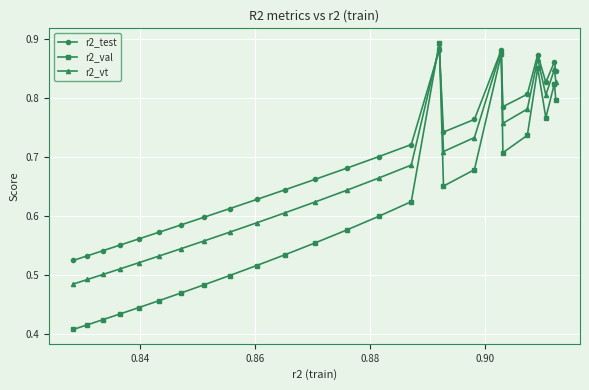

After their last crossing, which series has the higher values: r2_vt or r2_test?

r2_test